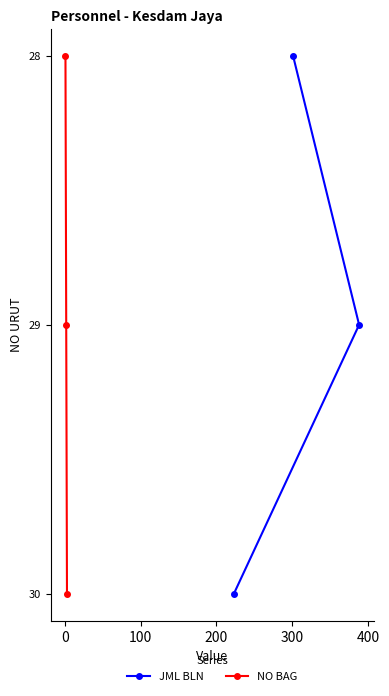

What is the value of the JML BLN point at the 3rd from the left?

29